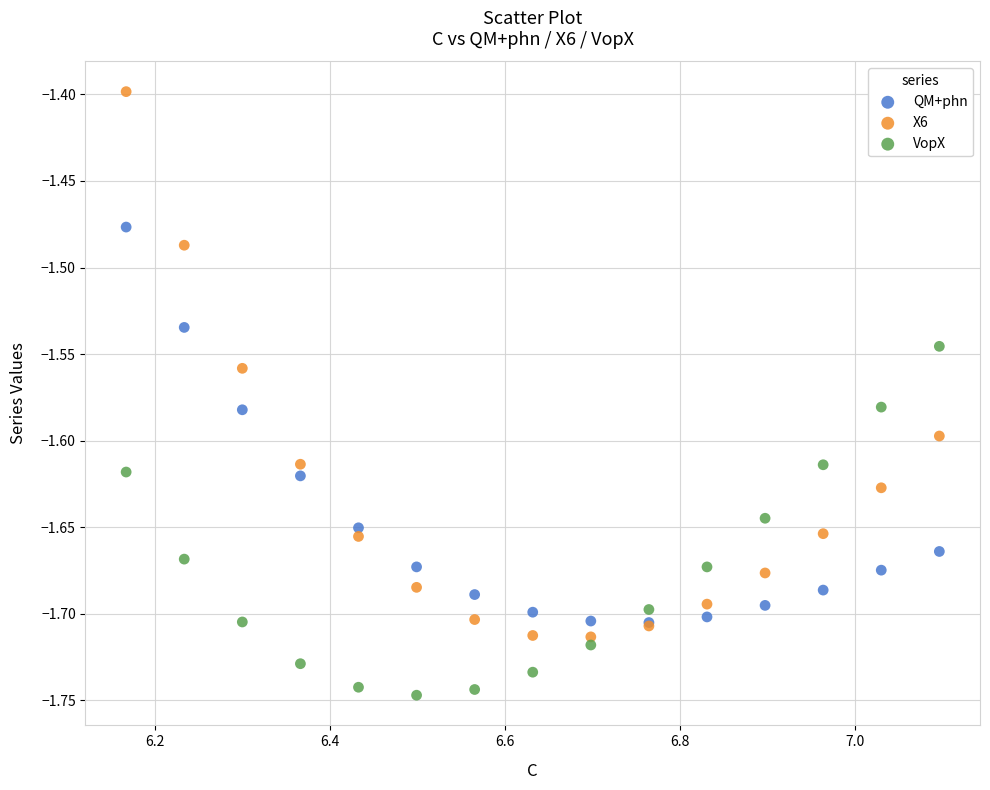

Across all series, what Y value is closest to -1?

-1.4